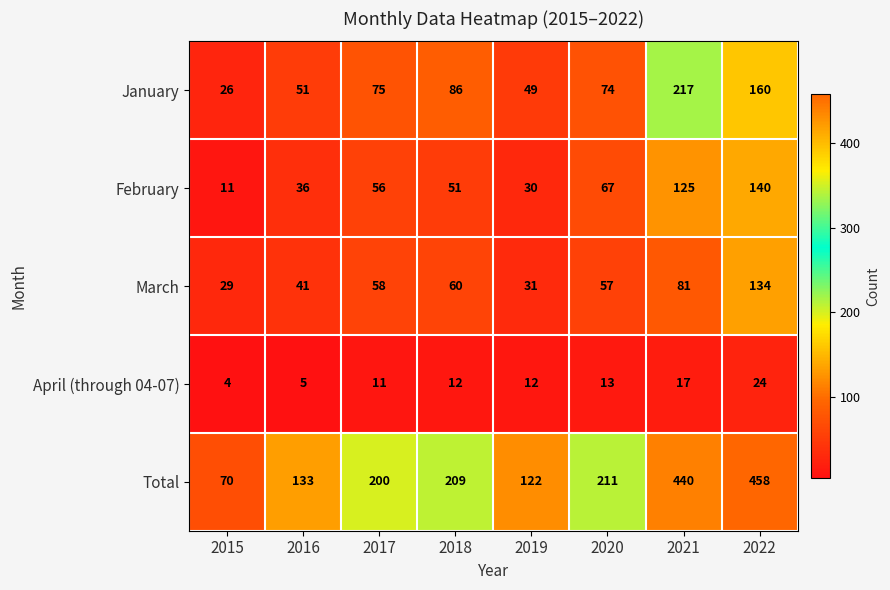

At how many categories does at least one series exceed 367?

2